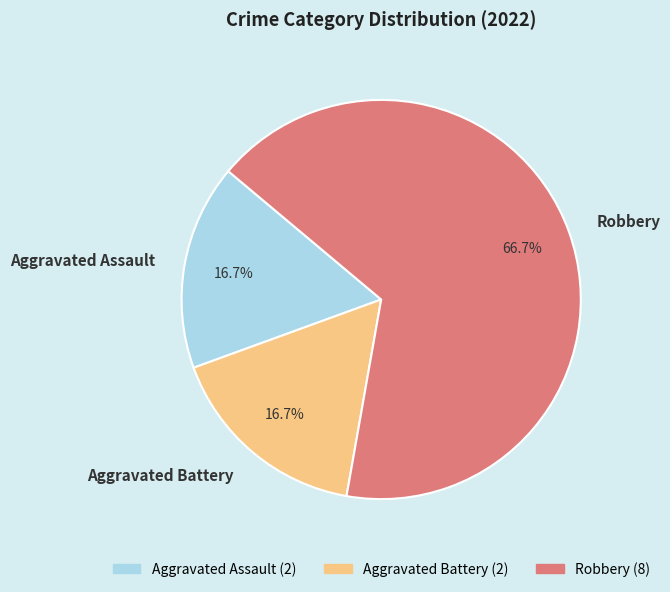

Which slice is the largest?

Robbery